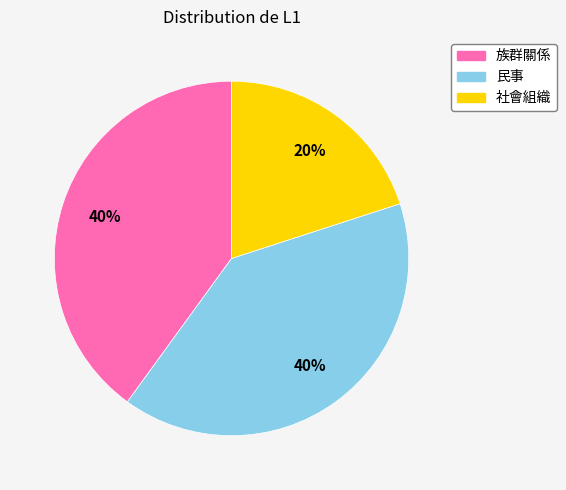

To the nearest percent, what is the difference between the 社會組織 and 民事 slice percentages?

20%